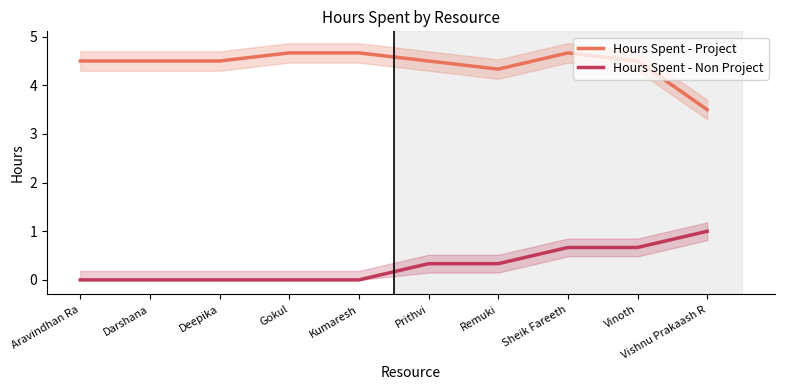

Is this an area chart (filled region under the line)?

No